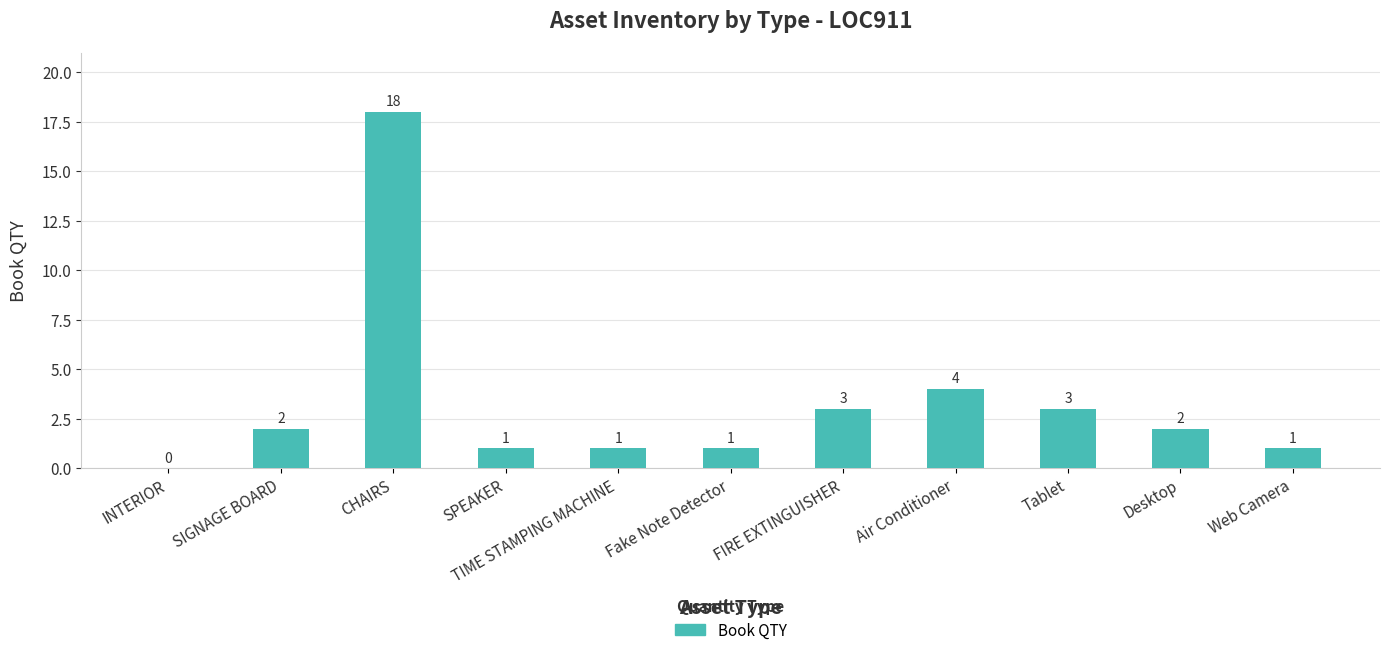

What is the greatest value displayed?

18